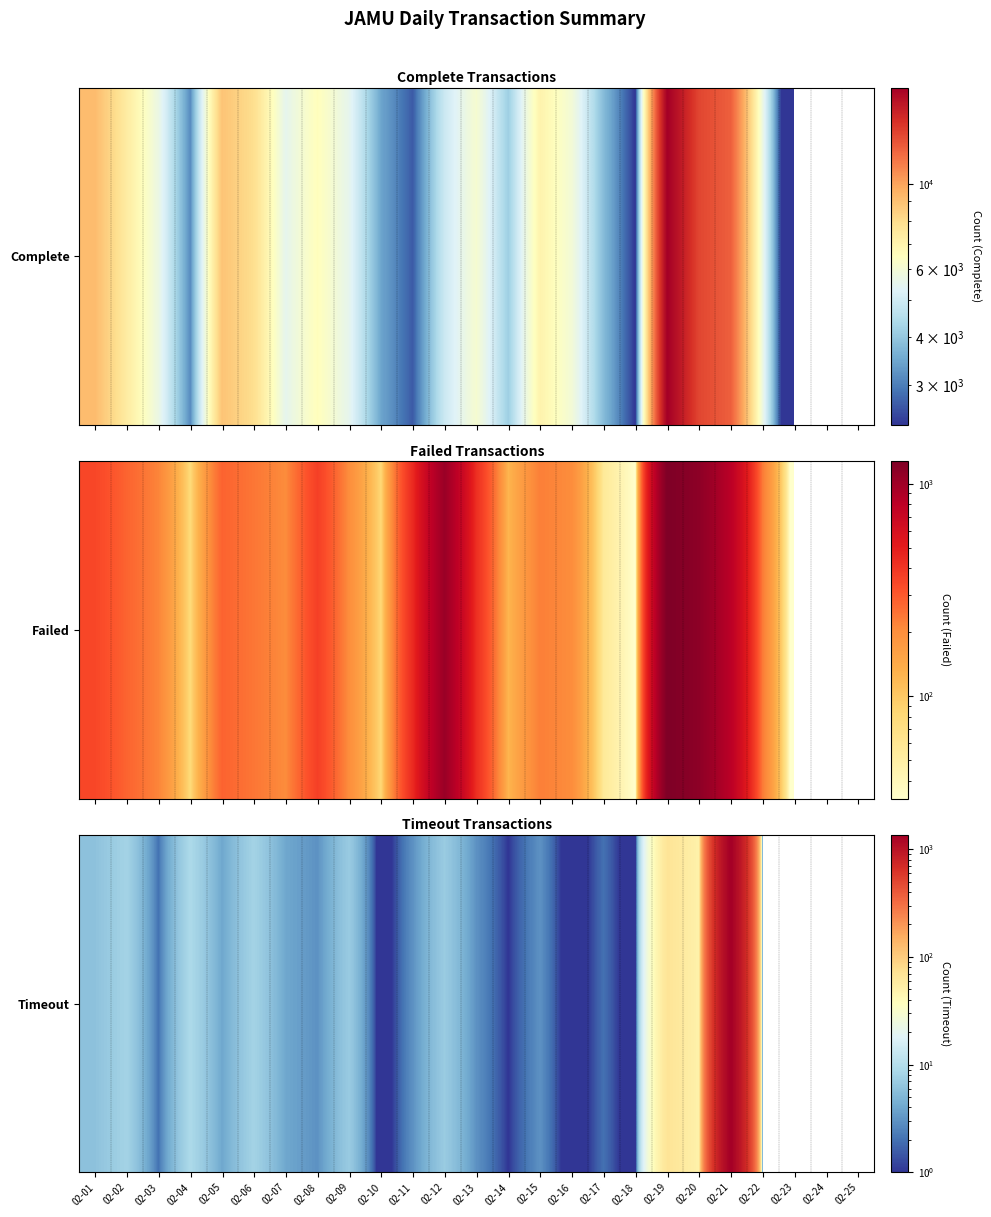

The value at 02-19 is 16. True or false?

False